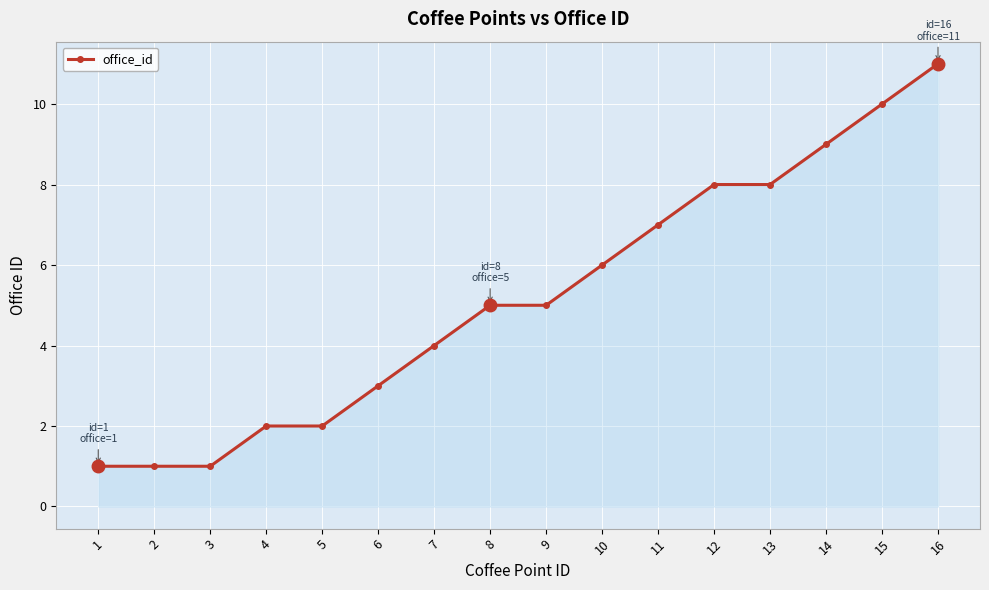

True or false: the data shows 2 at 3.

False